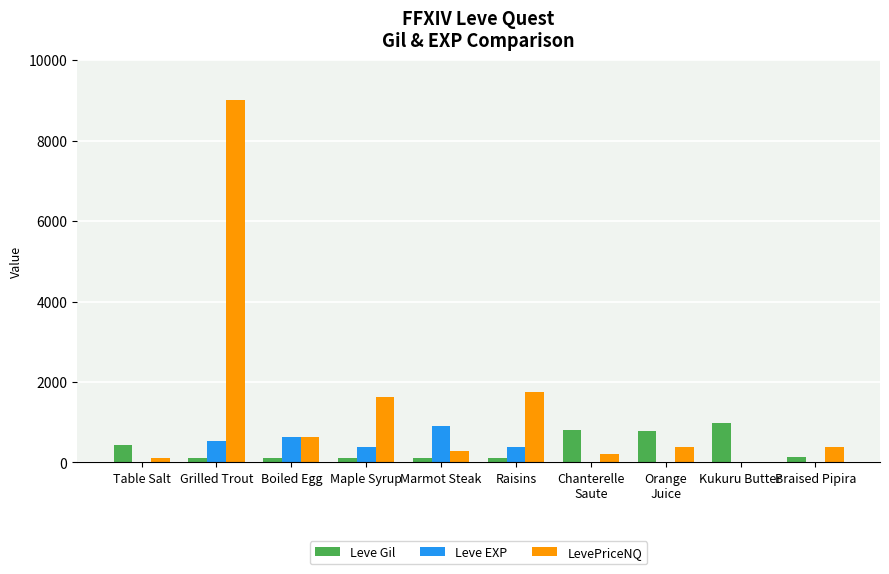

What is the difference between the LevePriceNQ values at Kukuru Butter and Grilled Trout?

9008.1